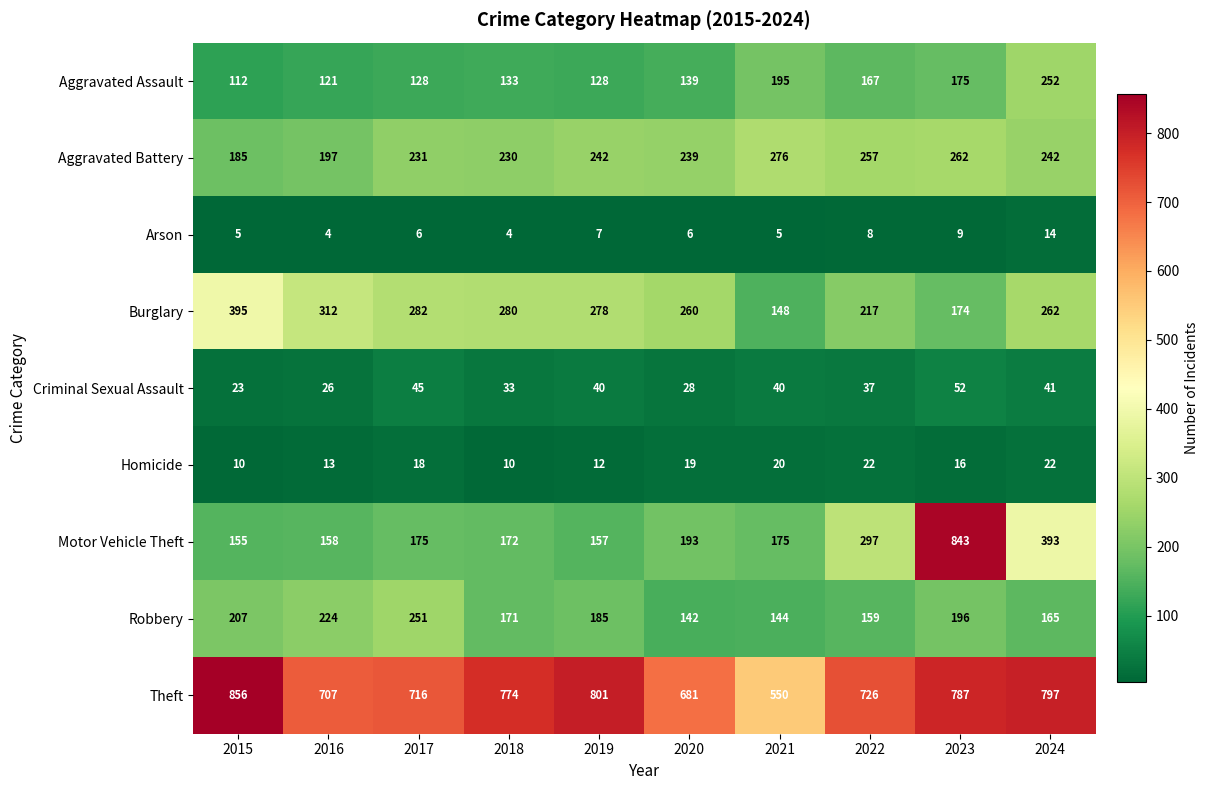

How many data points in Motor Vehicle Theft are less than 175?

4